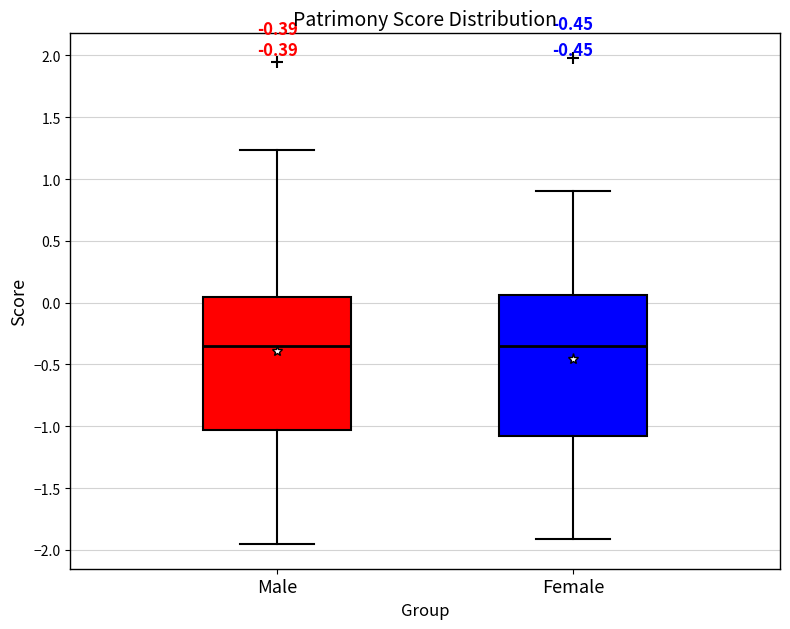

Comparing the boxes themselves (not the whiskers), which one is the tallest?

Female